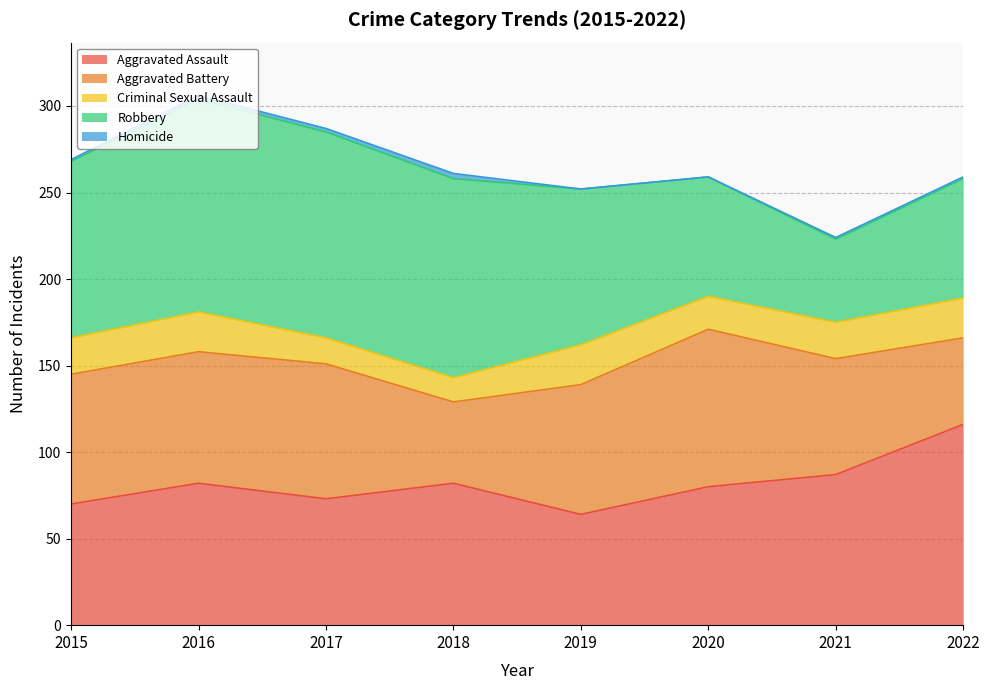

How many data points does each series have?

8